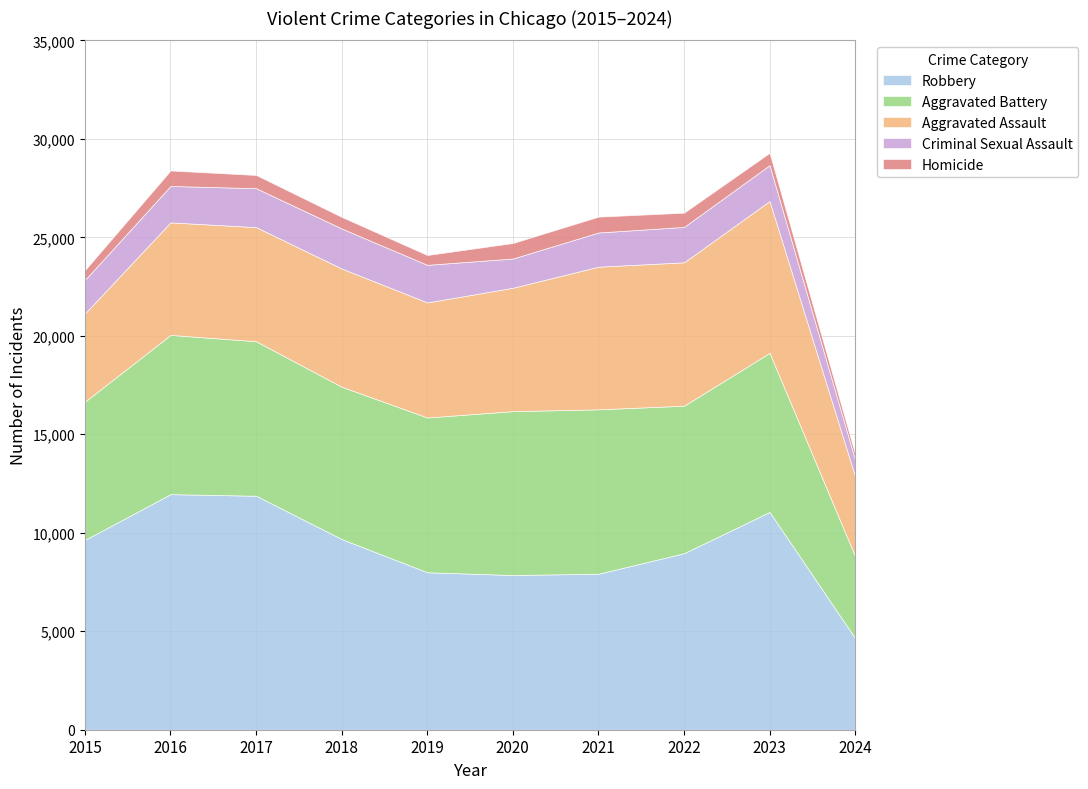

What is the average value of the Robbery series?

9160